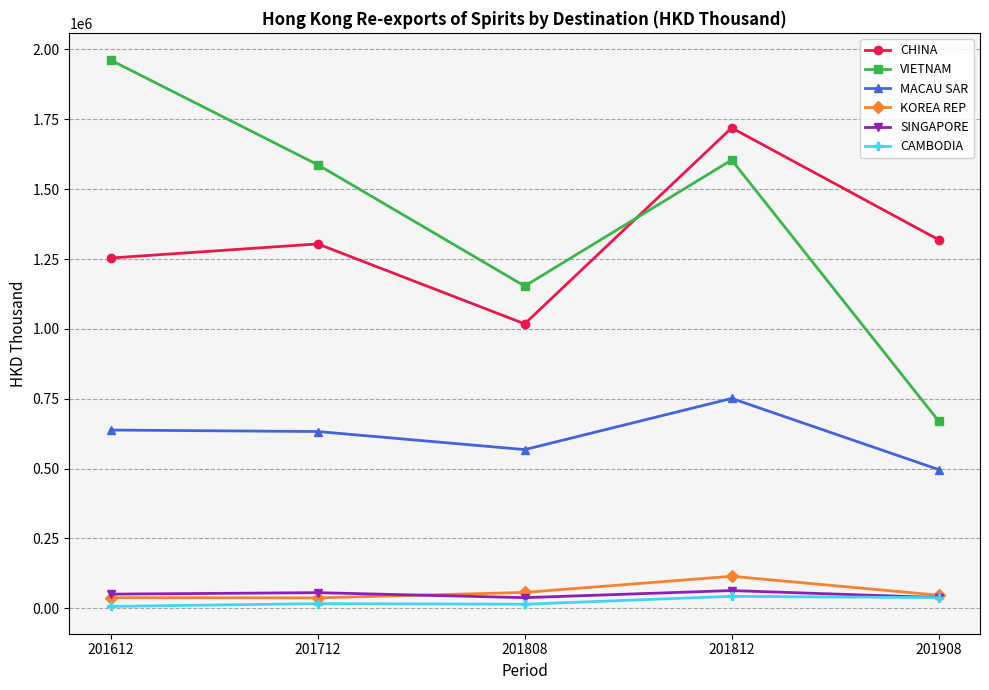

List the series in order of their peak value, lowest first.

CAMBODIA, SINGAPORE, KOREA REP, MACAU SAR, CHINA, VIETNAM